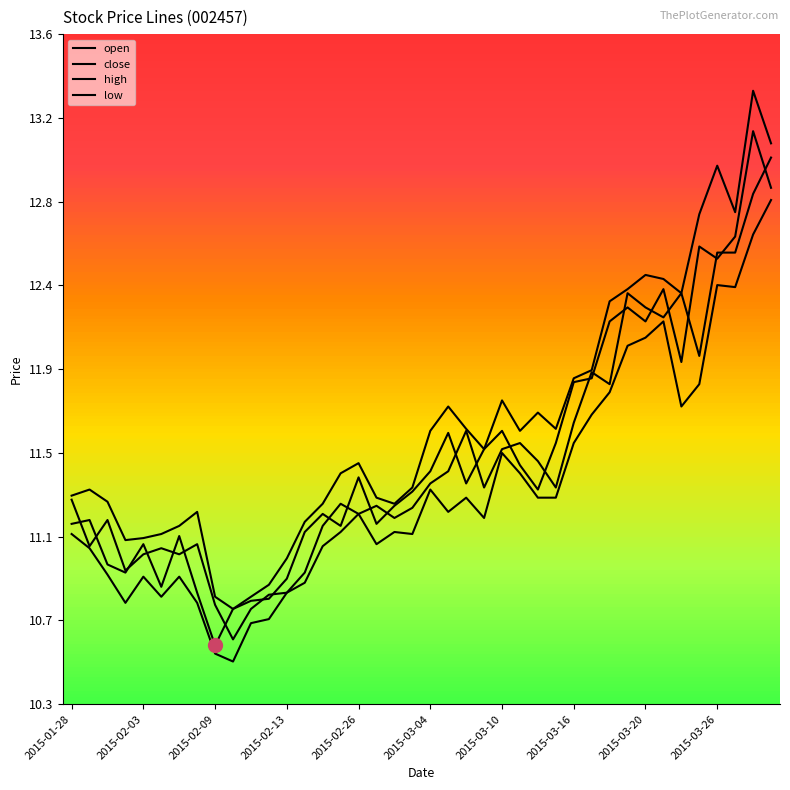

Where is the first local maximum for open?

2015-02-09